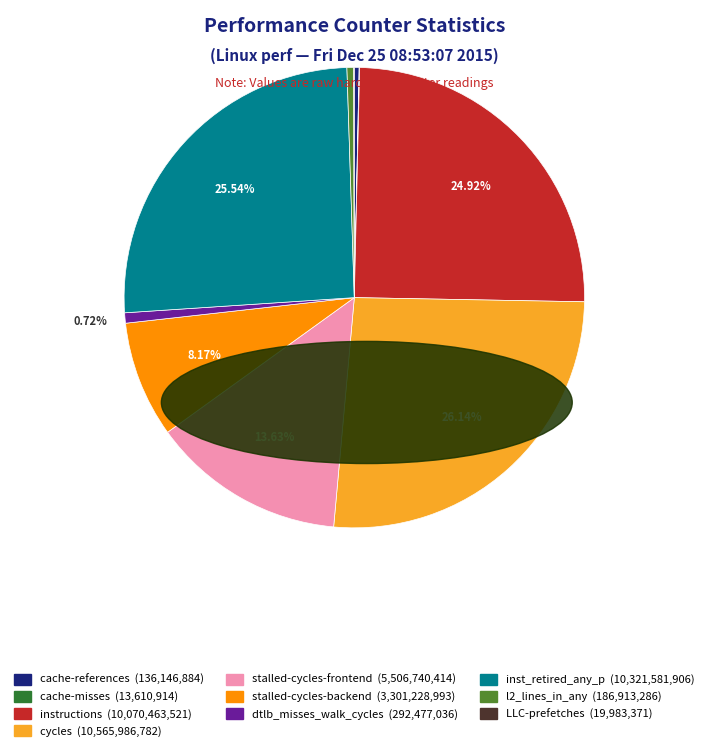

What percentage is the cycles slice, to the nearest percent?

26%